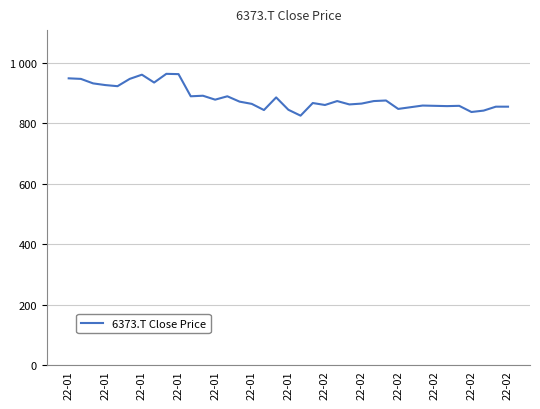

Where is the first local maximum?

22-01